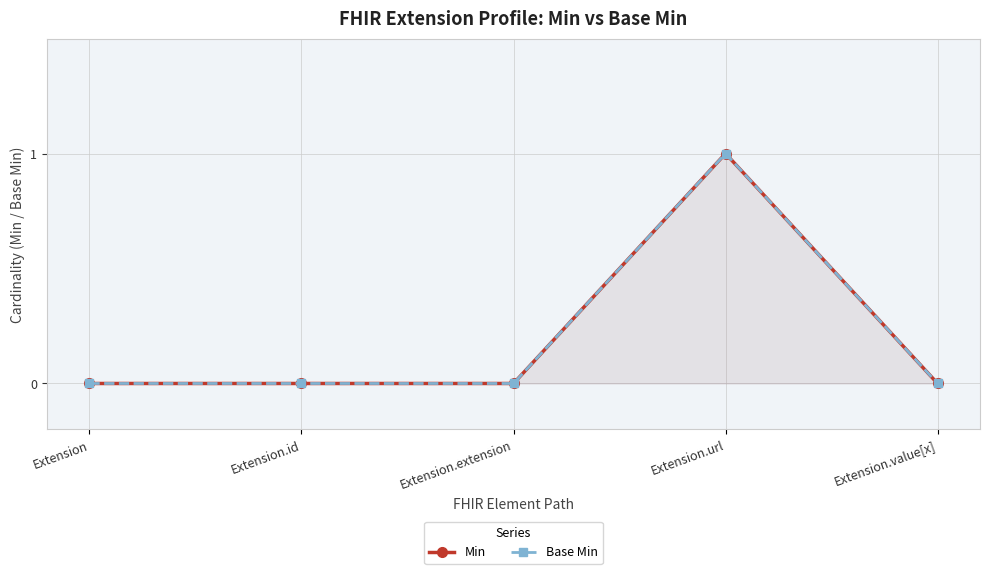

List the series in order of their peak value, highest first.

Min, Base Min